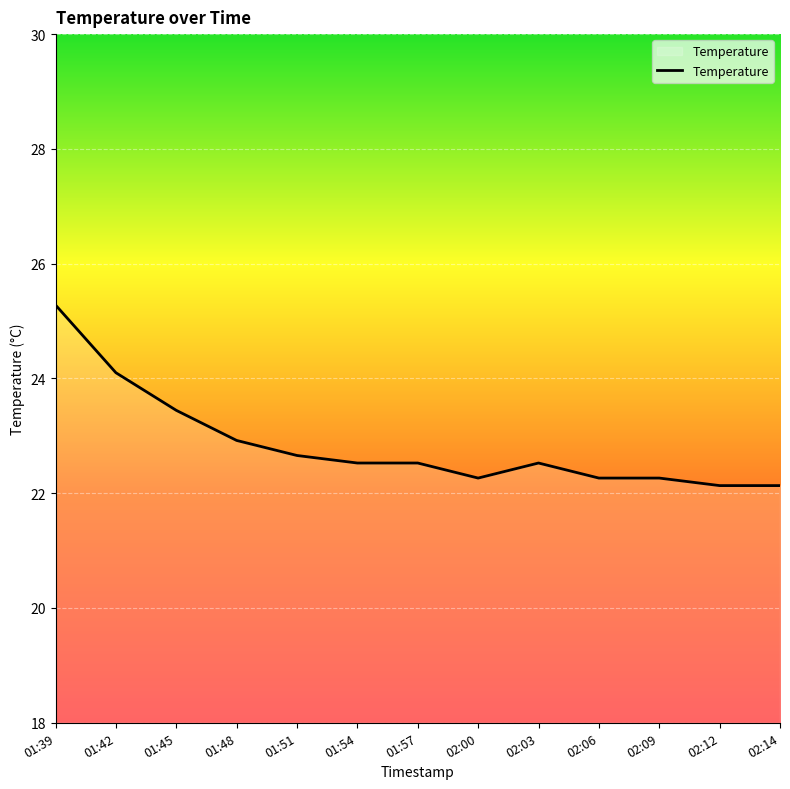

What is the difference between the maximum and minimum values?

3.1